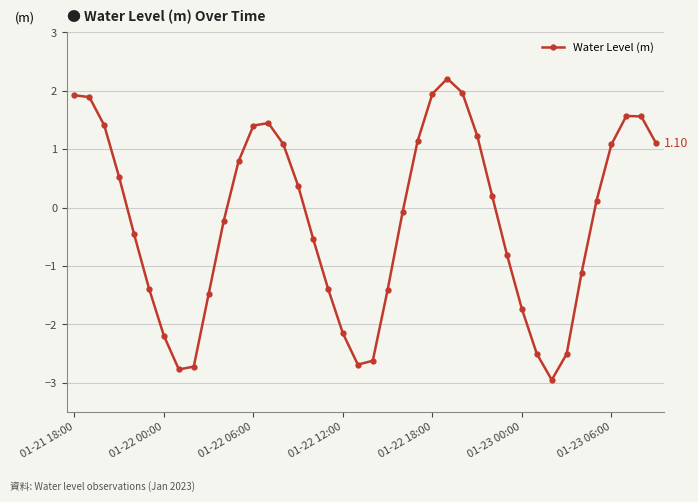

How many interior local valleys (lower than both neighbors) does the data have?

3